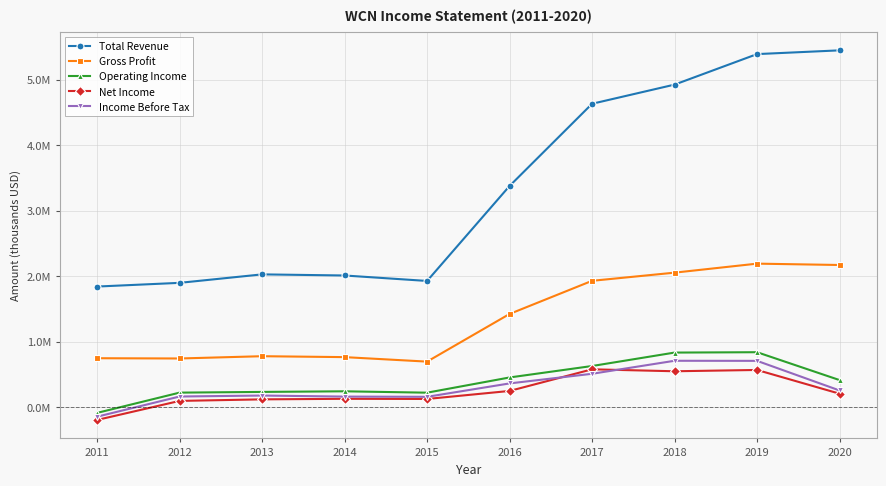

True or false: Net Income and Income Before Tax intersect in this chart.

True